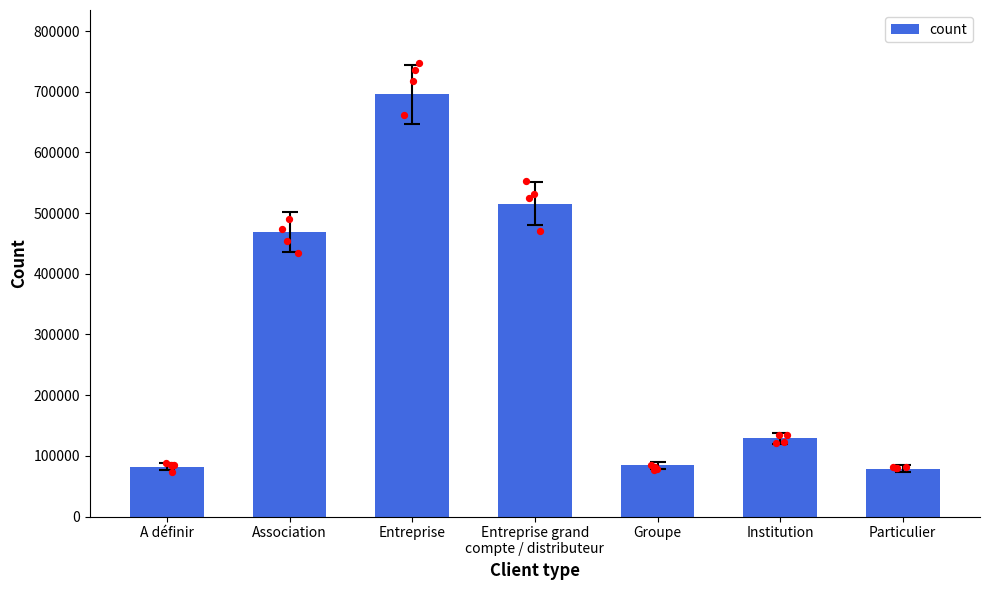

Between Particulier and Entreprise grand
compte / distributeur, which is larger?

Entreprise grand
compte / distributeur